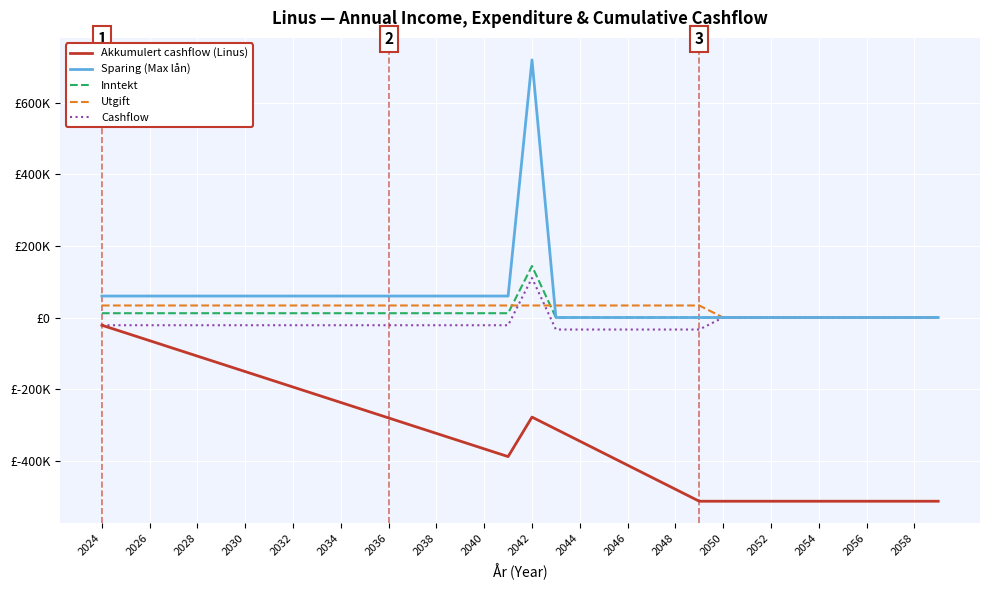

What are all the series names shown in the legend?

Akkumulert cashflow (Linus), Sparing (Max lån), Inntekt, Utgift, Cashflow